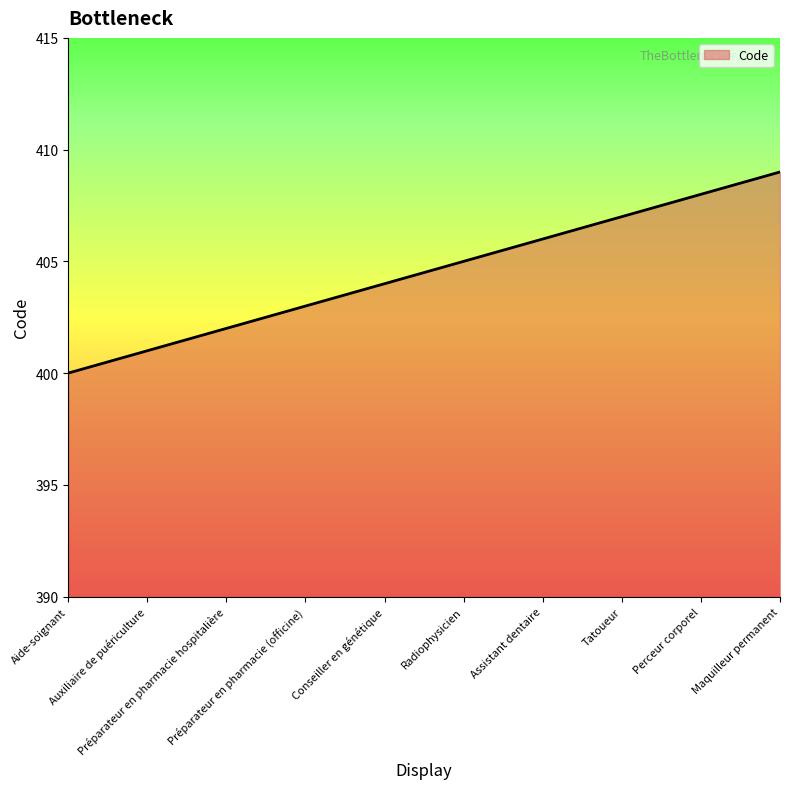

True or false: the data has more than 0 interior local peaks.

False